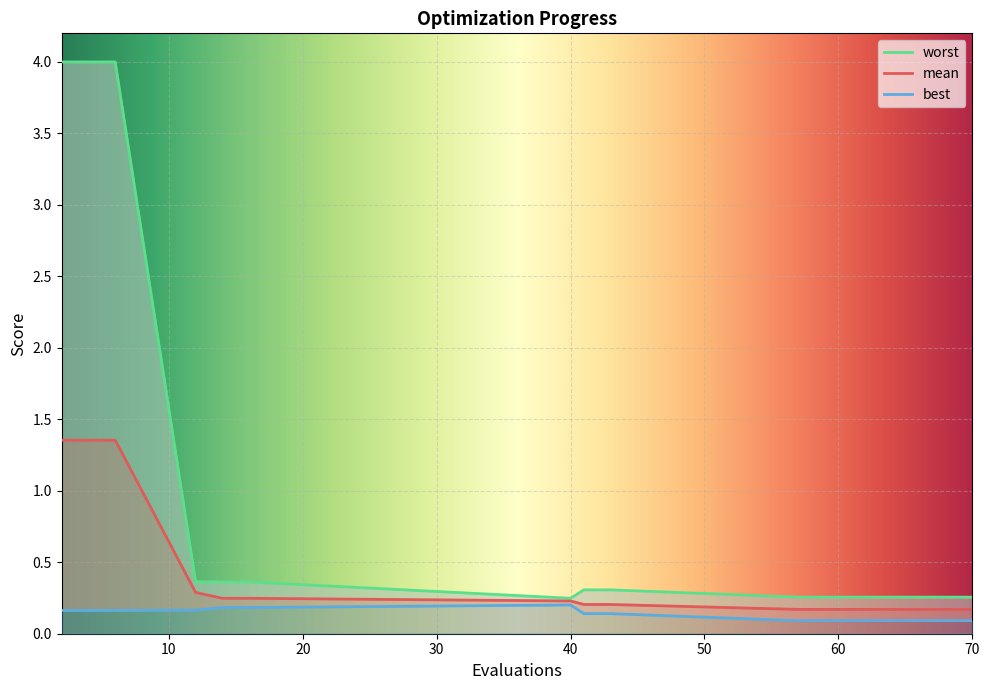

True or false: worst and best cross at least once.

False